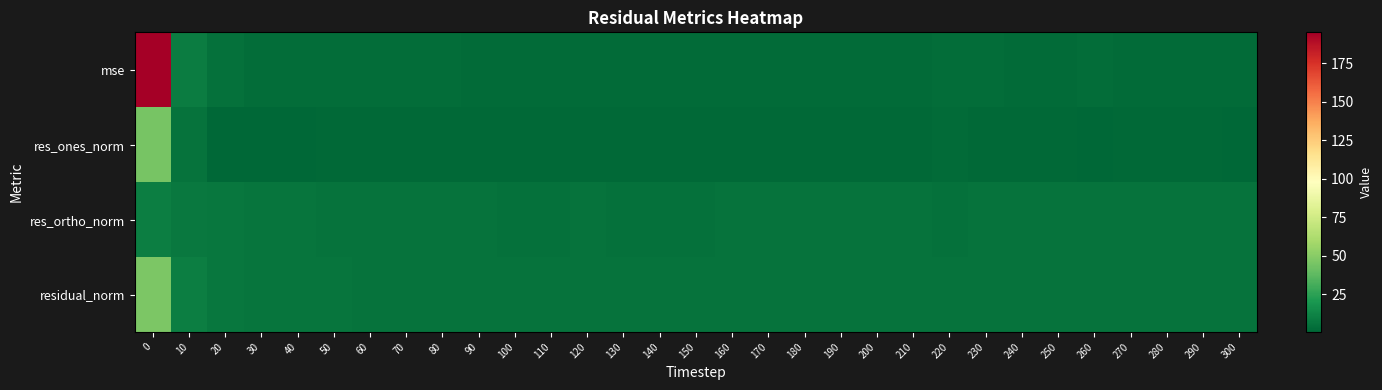

List the series in order of their overall mean, lowest first.

res_ones_norm, res_ortho_norm, residual_norm, mse